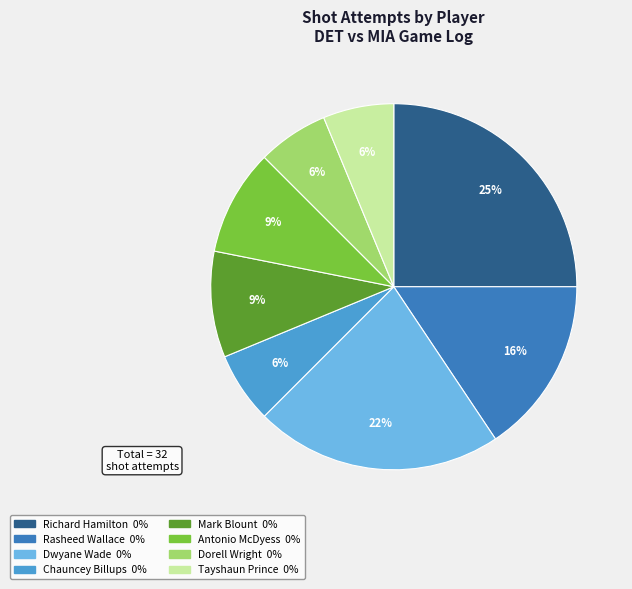

To the nearest percent, what is the difference between the largest and smallest slice percentages?

19%